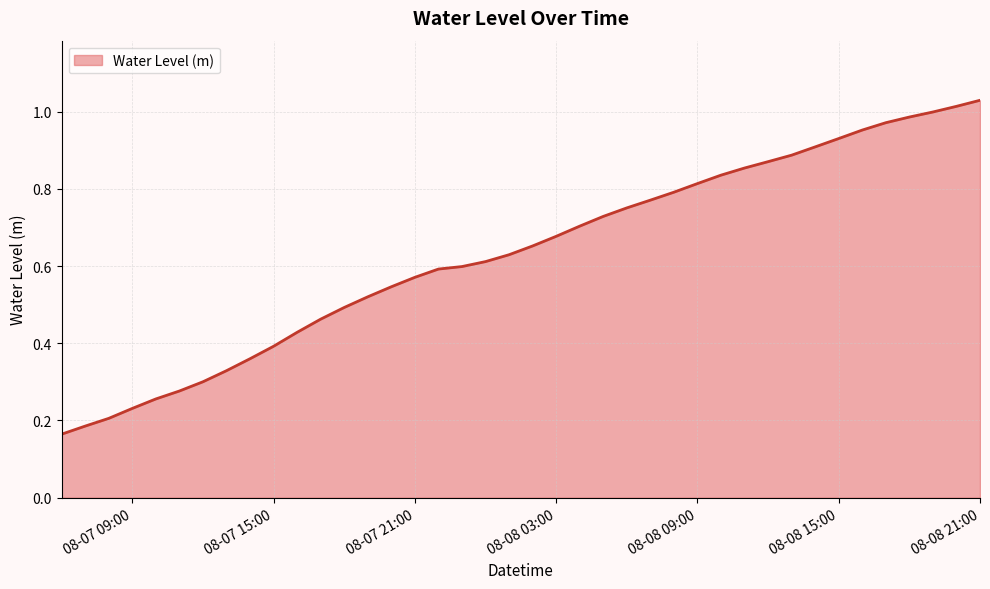

Does the chart display data point markers on the line(s)?

No